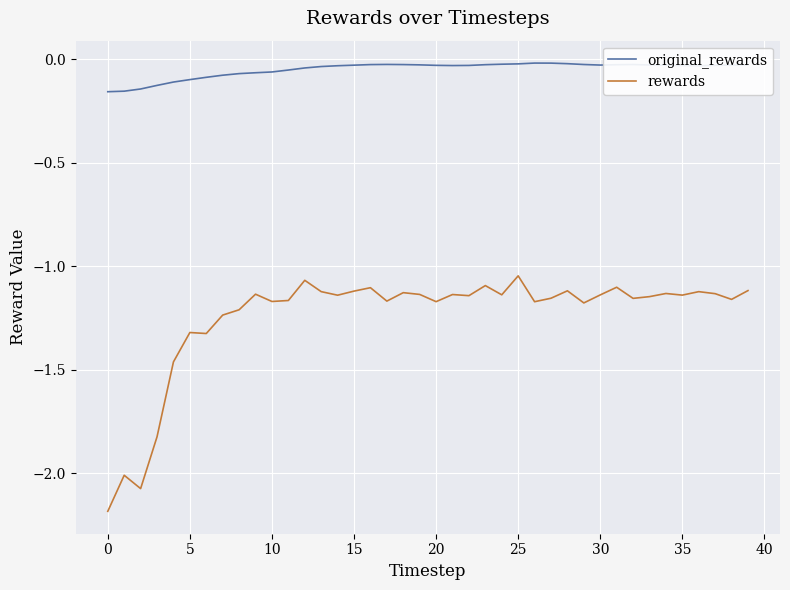

How many lines are shown in the chart?

2